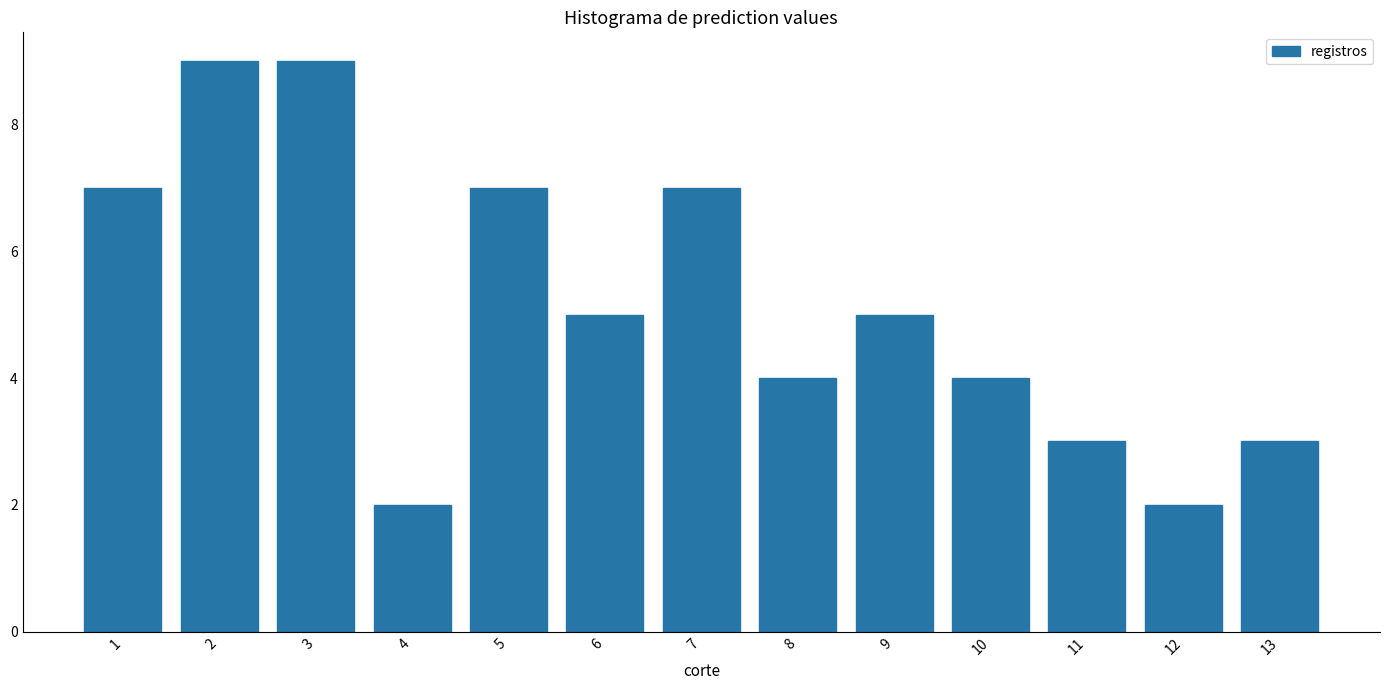

Reading right to left, transcribe all the data shown in this chart.

3	2	3	4	5	4	7	5	7	2	9	9	7